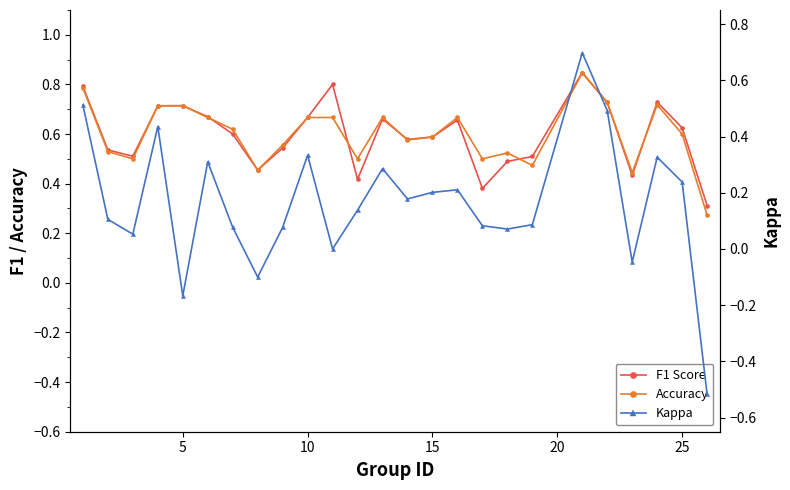

What is the difference between the maximum and minimum values in the Kappa series?

1.2